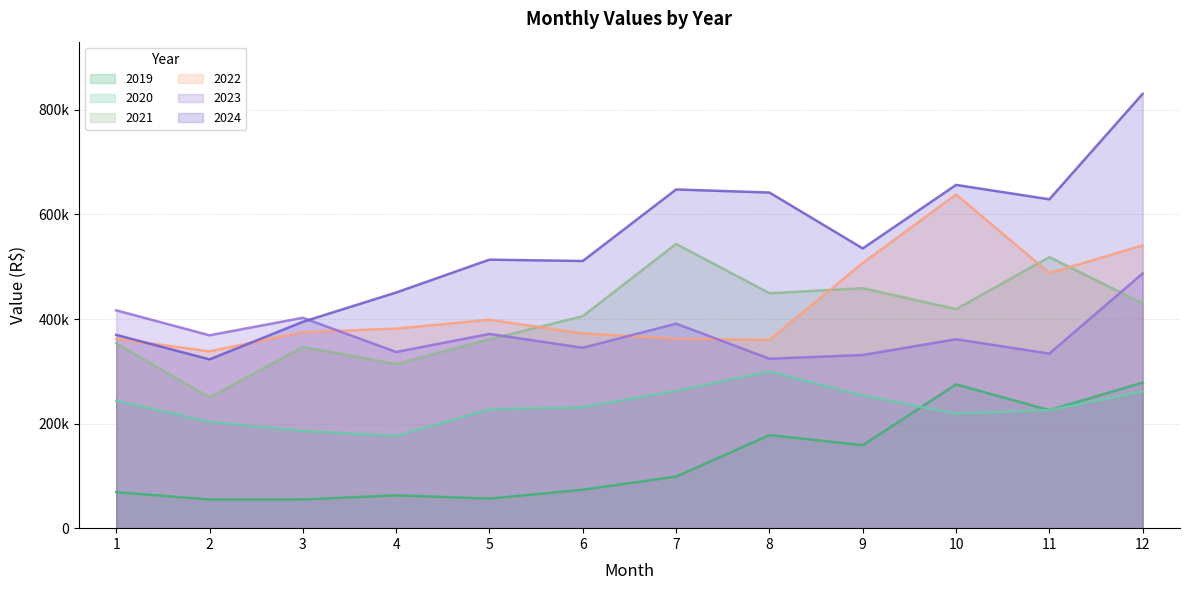

At which label does 2023 reach its peak?

12